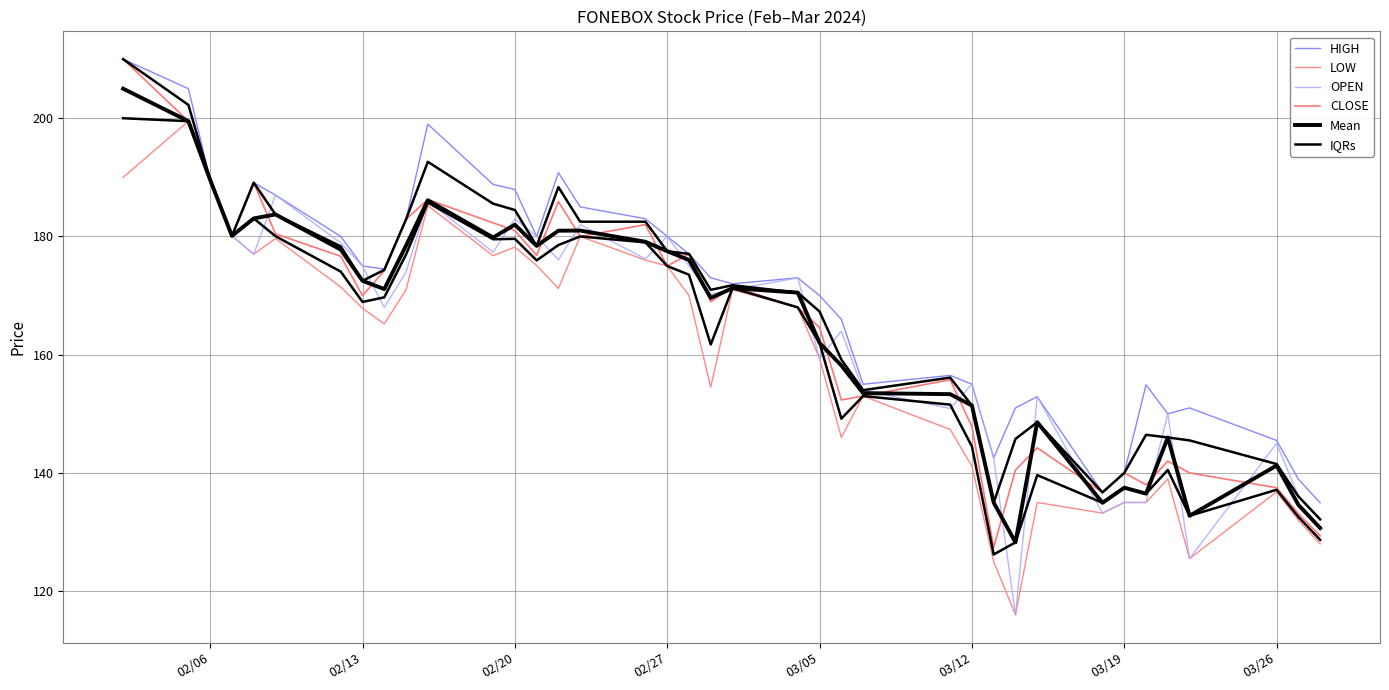

What position from the left is 03/05?

5